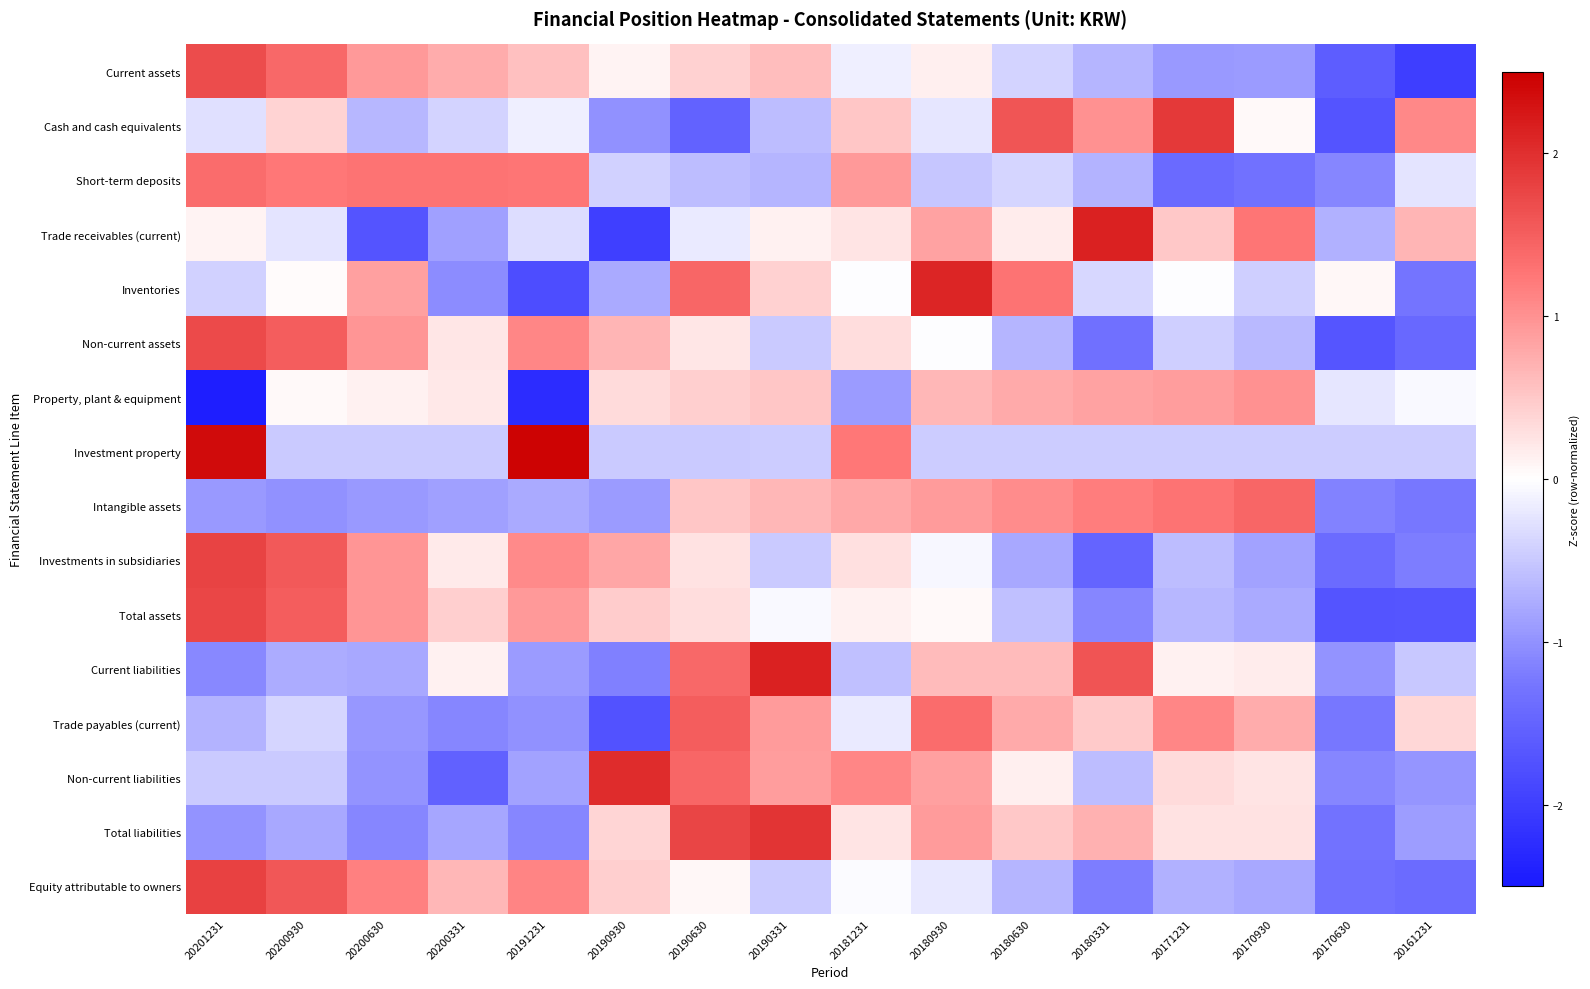

Reading left to right, transcribe all the data shown in this chart.

Current assets: 20201231=1.7	20200930=1.4	20200630=0.9	20200331=0.8	20191231=0.6	20190930=0.1	20190630=0.4	20190331=0.6	20181231=-0.2	20180930=0.1	20180630=-0.4	20180331=-0.7	20171231=-0.9	20170930=-0.9	20170630=-1.6	20161231=-2.0
Cash and cash equivalents: 20201231=-0.3	20200930=0.4	20200630=-0.7	20200331=-0.4	20191231=-0.1	20190930=-1.0	20190630=-1.5	20190331=-0.6	20181231=0.5	20180930=-0.2	20180630=1.6	20180331=1.0	20171231=1.9	20170930=0.0	20170630=-1.7	20161231=1.1
Short-term deposits: 20201231=1.3	20200930=1.2	20200630=1.3	20200331=1.3	20191231=1.3	20190930=-0.4	20190630=-0.6	20190331=-0.7	20181231=0.9	20180930=-0.5	20180630=-0.4	20180331=-0.7	20171231=-1.4	20170930=-1.3	20170630=-1.1	20161231=-0.2
Trade receivables (current): 20201231=0.1	20200930=-0.3	20200630=-1.7	20200331=-0.9	20191231=-0.3	20190930=-2.0	20190630=-0.2	20190331=0.1	20181231=0.2	20180930=0.8	20180630=0.2	20180331=2.1	20171231=0.5	20170930=1.3	20170630=-0.7	20161231=0.7
Inventories: 20201231=-0.4	20200930=0.0	20200630=0.9	20200331=-1.1	20191231=-1.8	20190930=-0.8	20190630=1.4	20190331=0.4	20181231=-0.0	20180930=2.1	20180630=1.3	20180331=-0.4	20171231=-0.0	20170930=-0.4	20170630=0.1	20161231=-1.3
Non-current assets: 20201231=1.7	20200930=1.5	20200630=1.0	20200331=0.2	20191231=1.1	20190930=0.7	20190630=0.2	20190331=-0.5	20181231=0.3	20180930=-0.0	20180630=-0.7	20180331=-1.3	20171231=-0.4	20170930=-0.6	20170630=-1.7	20161231=-1.4
Property, plant & equipment: 20201231=-2.4	20200930=0.1	20200630=0.1	20200331=0.2	20191231=-2.2	20190930=0.3	20190630=0.4	20190331=0.5	20181231=-0.9	20180930=0.7	20180630=0.8	20180331=0.8	20171231=0.9	20170930=1.0	20170630=-0.2	20161231=-0.0
Investment property: 20201231=2.4	20200930=-0.5	20200630=-0.5	20200331=-0.5	20191231=2.4	20190930=-0.5	20190630=-0.5	20190331=-0.5	20181231=1.2	20180930=-0.5	20180630=-0.5	20180331=-0.5	20171231=-0.5	20170930=-0.5	20170630=-0.5	20161231=-0.5
Intangible assets: 20201231=-0.9	20200930=-1.0	20200630=-0.9	20200331=-0.9	20191231=-0.8	20190930=-0.9	20190630=0.5	20190331=0.6	20181231=0.8	20180930=0.9	20180630=1.0	20180331=1.2	20171231=1.3	20170930=1.4	20170630=-1.1	20161231=-1.2
Investments in subsidiaries: 20201231=1.8	20200930=1.5	20200630=1.0	20200331=0.2	20191231=1.1	20190930=0.8	20190630=0.3	20190331=-0.5	20181231=0.3	20180930=-0.1	20180630=-0.8	20180331=-1.5	20171231=-0.6	20170930=-0.9	20170630=-1.4	20161231=-1.2
Total assets: 20201231=1.7	20200930=1.5	20200630=1.0	20200331=0.4	20191231=0.9	20190930=0.5	20190630=0.3	20190331=-0.1	20181231=0.1	20180930=0.0	20180630=-0.6	20180331=-1.1	20171231=-0.6	20170930=-0.8	20170630=-1.7	20161231=-1.7
Current liabilities: 20201231=-1.1	20200930=-0.8	20200630=-0.8	20200331=0.1	20191231=-0.9	20190930=-1.2	20190630=1.4	20190331=2.1	20181231=-0.6	20180930=0.6	20180630=0.6	20180331=1.6	20171231=0.1	20170930=0.2	20170630=-1.0	20161231=-0.5
Trade payables (current): 20201231=-0.7	20200930=-0.4	20200630=-1.0	20200331=-1.1	20191231=-1.0	20190930=-1.7	20190630=1.5	20190331=0.9	20181231=-0.2	20180930=1.4	20180630=0.8	20180331=0.5	20171231=1.1	20170930=0.8	20170630=-1.2	20161231=0.4
Non-current liabilities: 20201231=-0.5	20200930=-0.5	20200630=-1.0	20200331=-1.5	20191231=-0.8	20190930=2.0	20190630=1.4	20190331=0.9	20181231=1.1	20180930=0.9	20180630=0.1	20180331=-0.6	20171231=0.3	20170930=0.2	20170630=-1.1	20161231=-1.0
Total liabilities: 20201231=-1.0	20200930=-0.8	20200630=-1.1	20200331=-0.8	20191231=-1.1	20190930=0.4	20190630=1.8	20190331=1.9	20181231=0.3	20180930=0.9	20180630=0.5	20180331=0.7	20171231=0.3	20170930=0.3	20170630=-1.3	20161231=-0.9
Equity attributable to owners: 20201231=1.8	20200930=1.6	20200630=1.2	20200331=0.6	20191231=1.1	20190930=0.4	20190630=0.1	20190331=-0.5	20181231=-0.0	20180930=-0.2	20180630=-0.7	20180331=-1.2	20171231=-0.7	20170930=-0.8	20170630=-1.3	20161231=-1.4